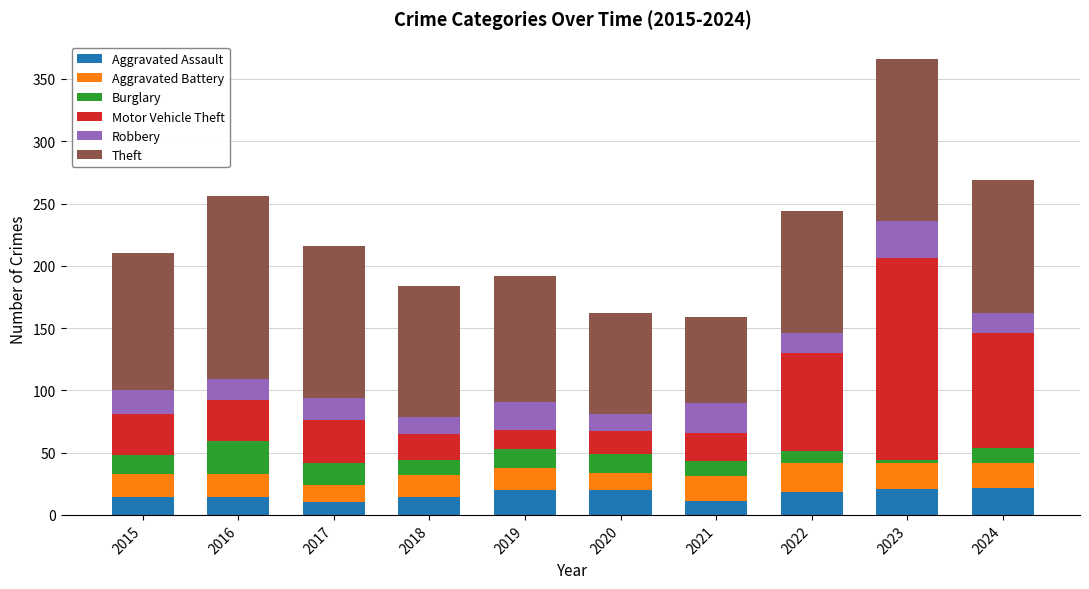

At which category is the sum across all series the highest?

2023